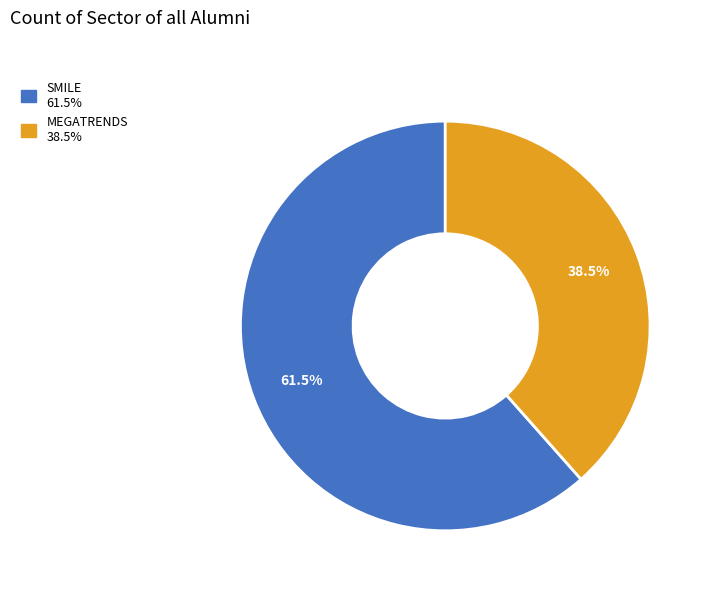

To the nearest percent, what is the combined percentage of MEGATRENDS and SMILE?

100%